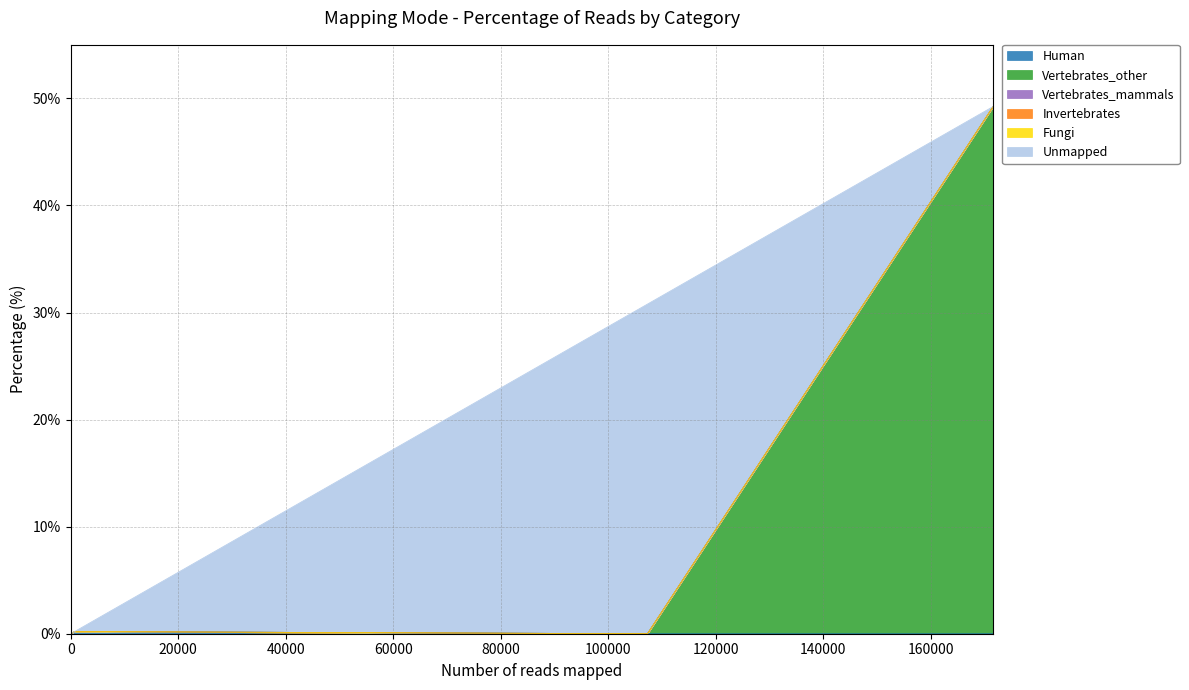

Rank the series at Human from highest to lowest value.

Human, Vertebrates_other, Vertebrates_mammals, Invertebrates, Fungi, Unmapped